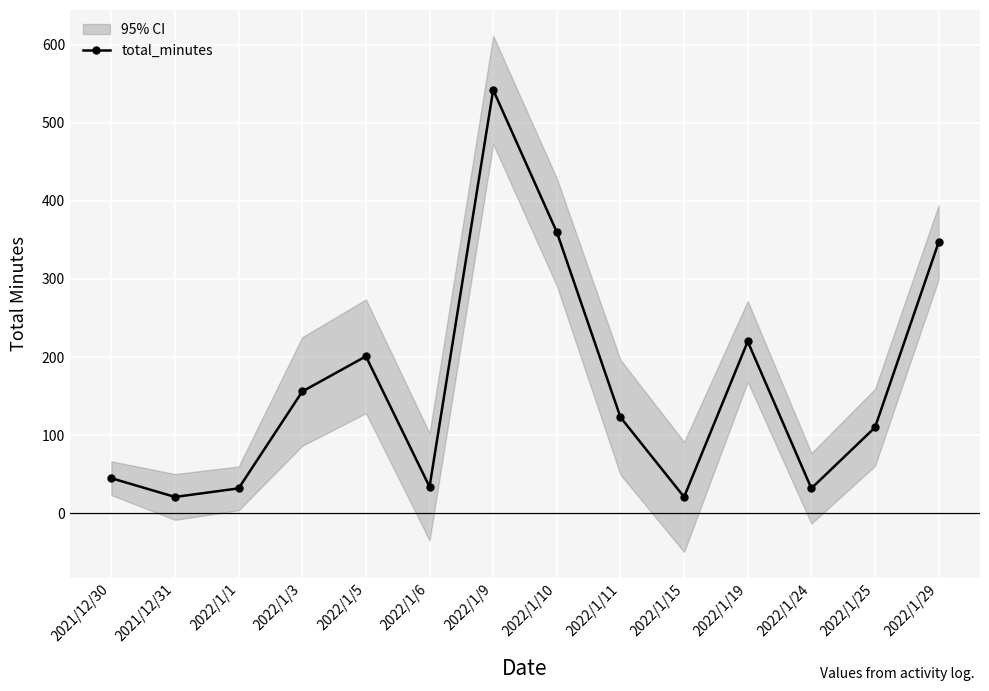

True or false: the data shows 339 at 2022/1/5.

False